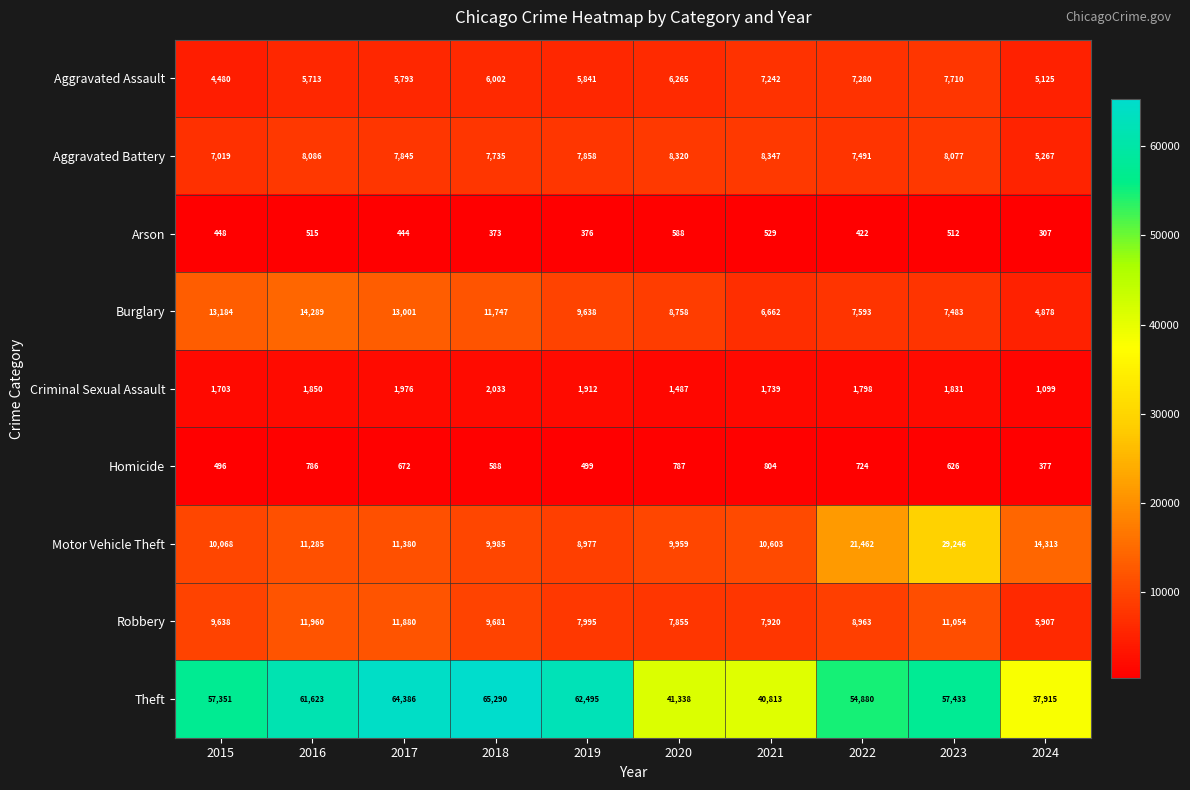

Between 2016 and 2021, which series saw the biggest shift?

Theft